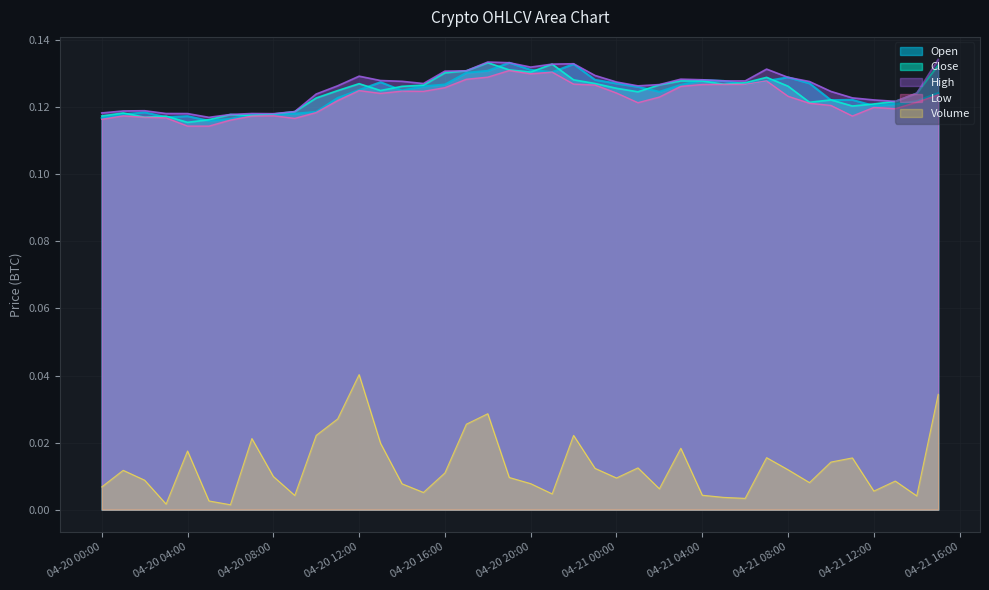

What is the label of the 37th point from the right?

2018-04-20 03:00:00